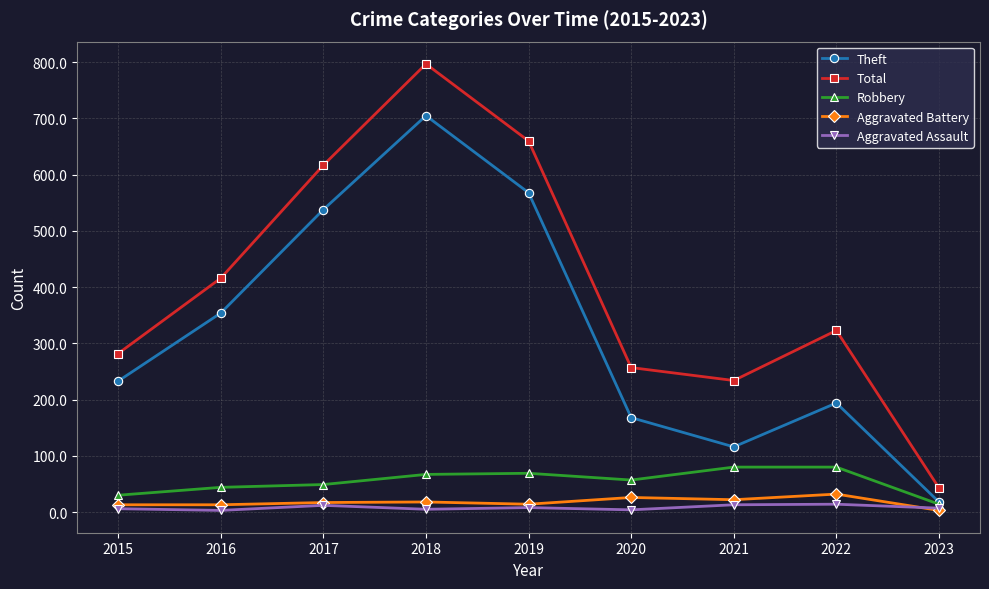

At which label does Total reach its peak?

2018